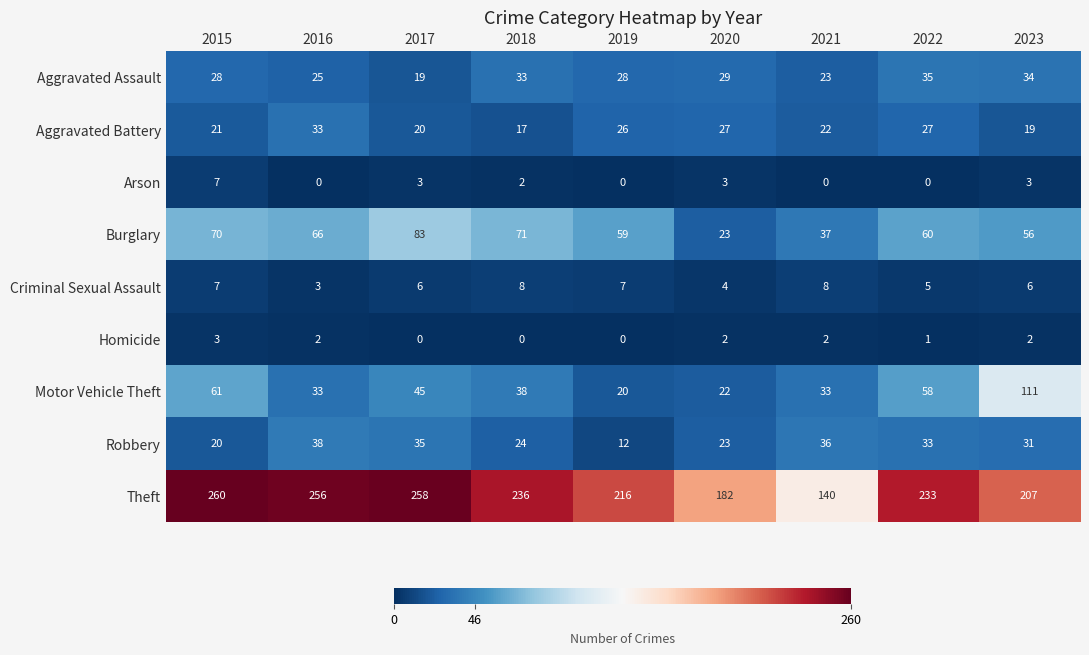

What is the sum of the Aggravated Battery values at 2018 and 2019?

43